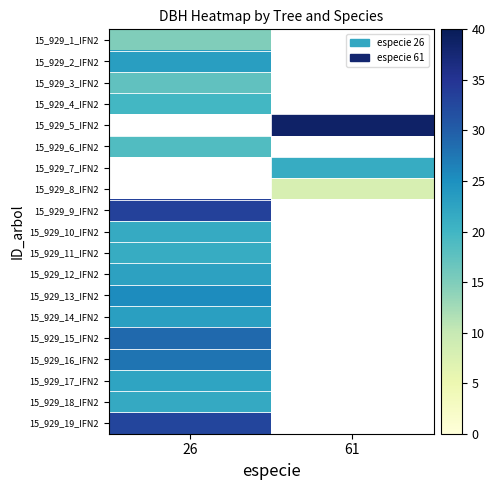

At which category does the chart reach its minimum across all series?

61